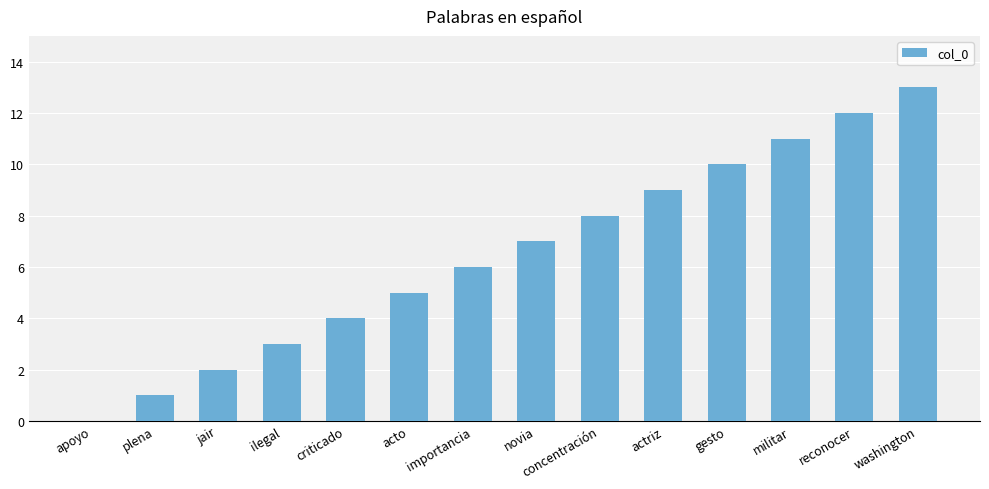

Where is the data nearest to the value 6?

importancia